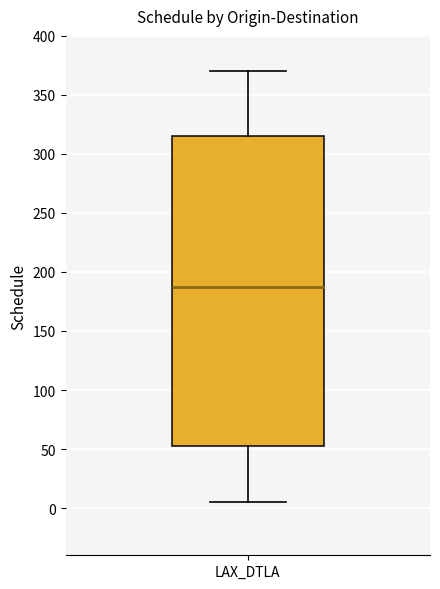

Transcribe this box plot: give where the median line is, the range the box spans, and where the two whiskers end, as read against the y-axis. The values are not printed on the chart, so give them approximately, as read against the axis.

median 185, box 55 to 315, whiskers 5 to 370